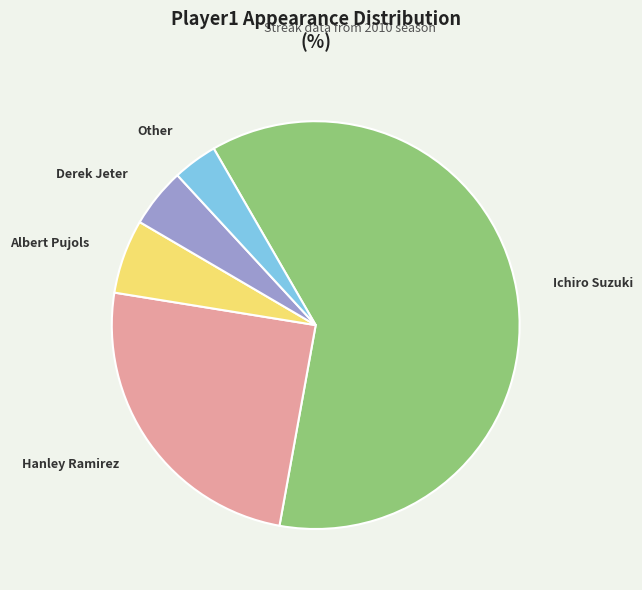

Rank the categories by value from lowest to highest.

Other, Derek Jeter, Albert Pujols, Hanley Ramirez, Ichiro Suzuki